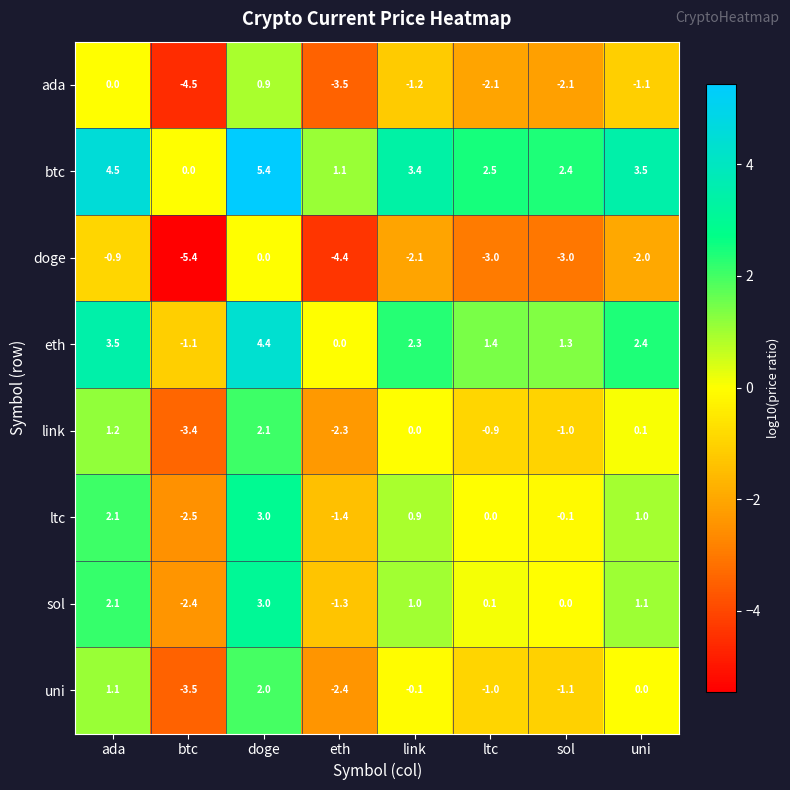

Which category has the lowest value across all series?

btc